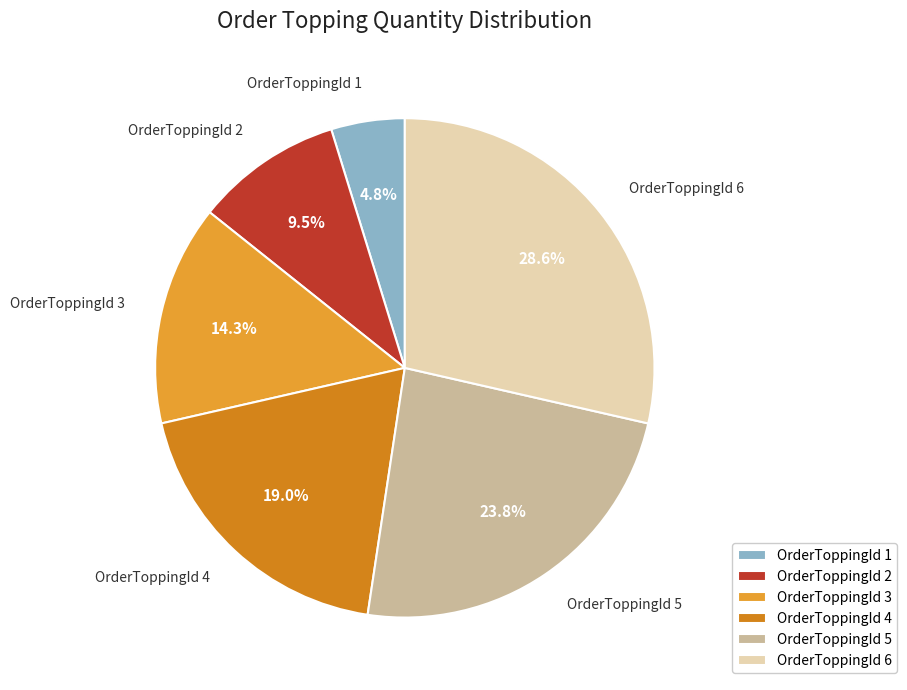

What is the ratio of the value at OrderToppingId 6 to the value at OrderToppingId 3?

2.0